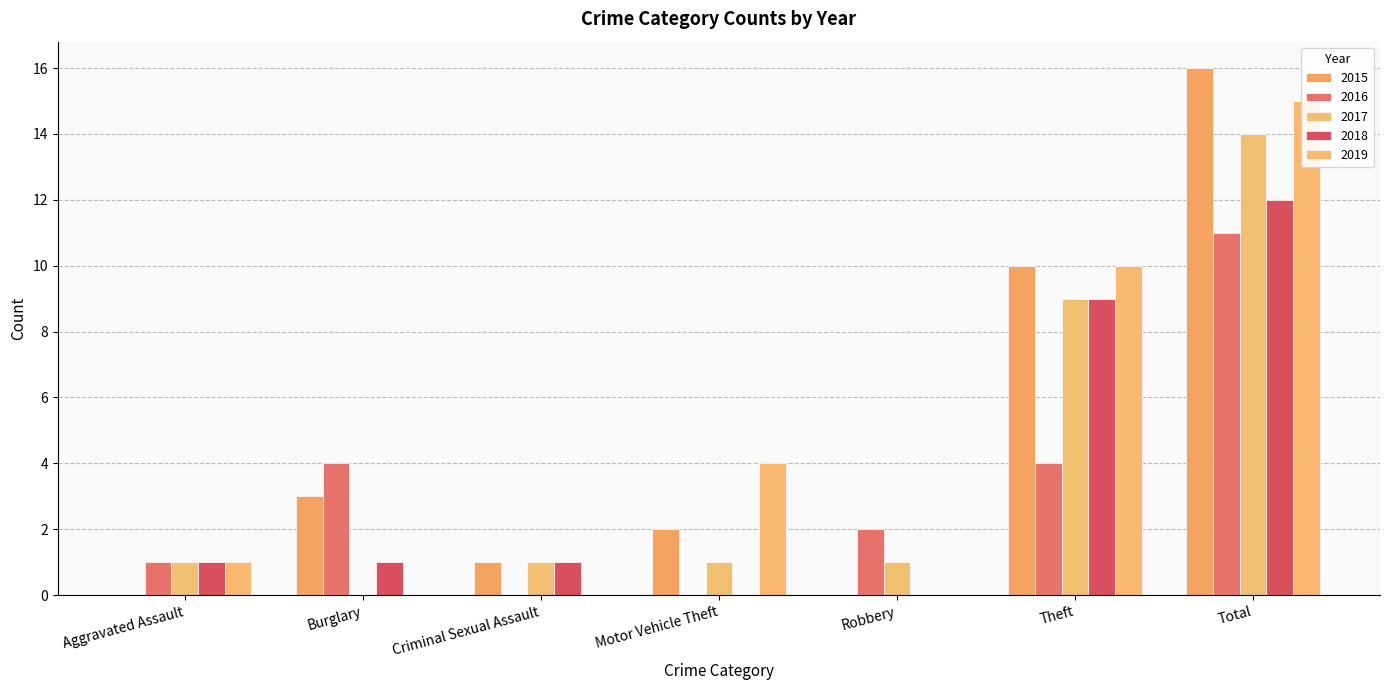

What are all the series names shown in the legend?

2015, 2016, 2017, 2018, 2019